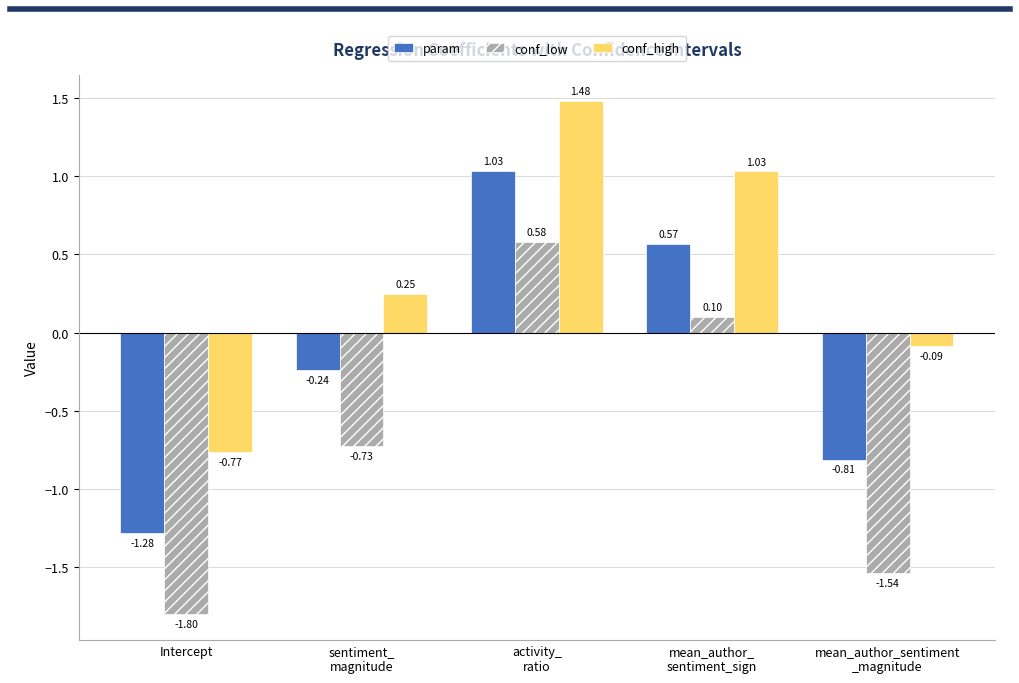

How many positive values does the conf_high series have?

3